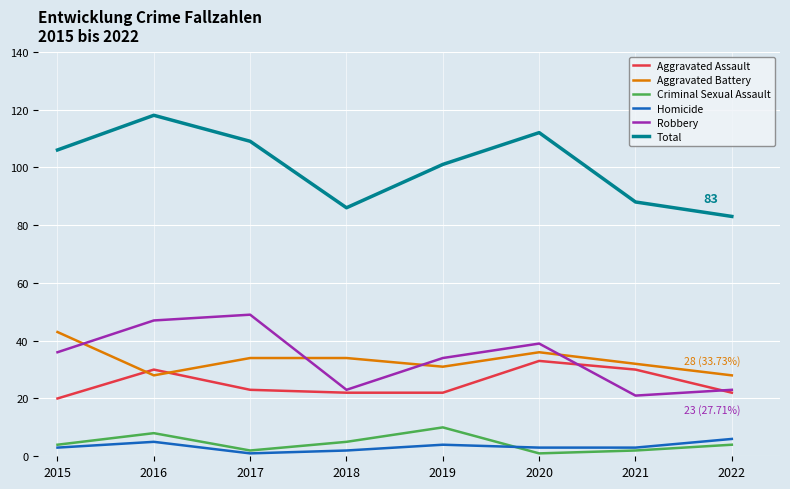

Reading left to right, list all the values displayed in this chart.

Aggravated Assault: 20	30	23	22	22	33	30	22
Aggravated Battery: 43	28	34	34	31	36	32	28
Criminal Sexual Assault: 4	8	2	5	10	1	2	4
Homicide: 3	5	1	2	4	3	3	6
Robbery: 36	47	49	23	34	39	21	23
Total: 106	118	109	86	101	112	88	83